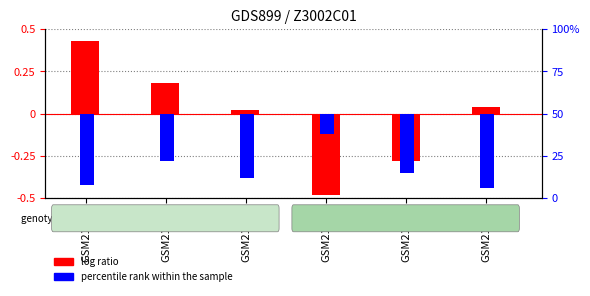

Reading left to right, what are all the values shown in this chart?

log ratio: 0.4	0.2	0.0	-0.5	-0.3	0.0
percentile rank within the sample: -0.4	-0.3	-0.4	-0.1	-0.3	-0.4